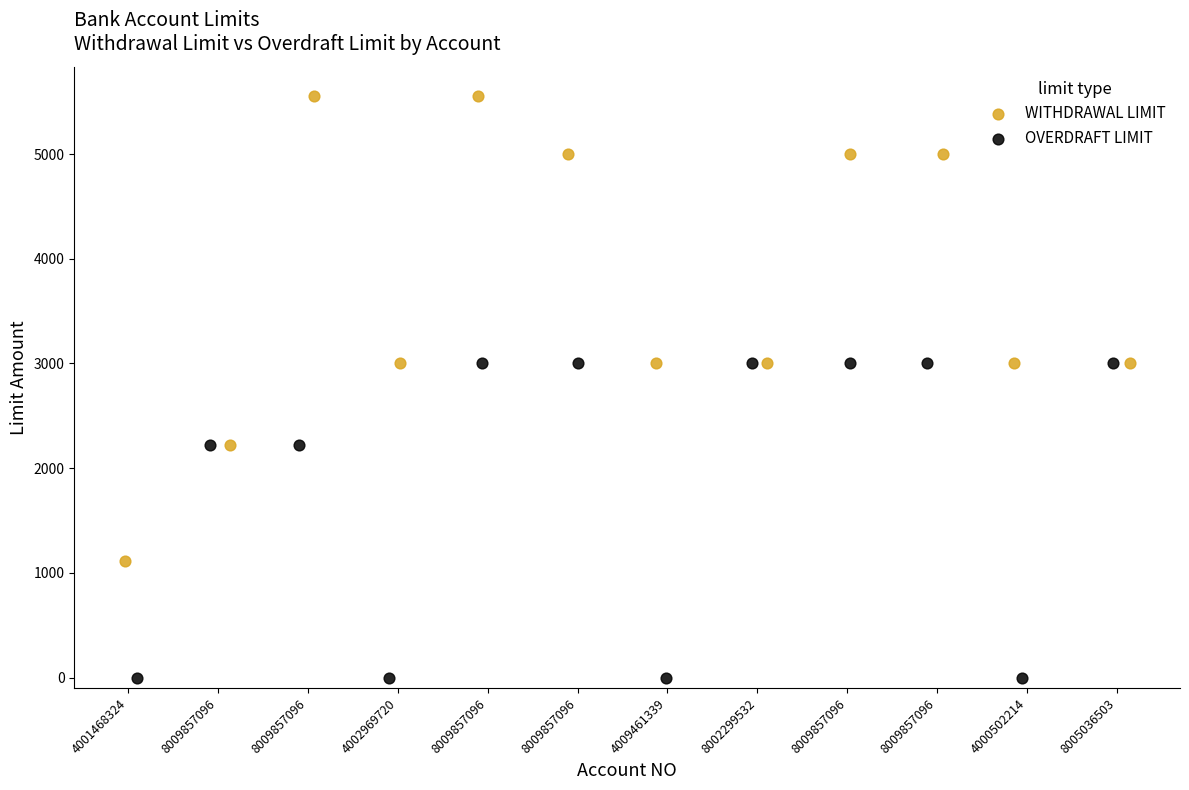

Which series has the largest Y range (max minus min)?

WITHDRAWAL LIMIT